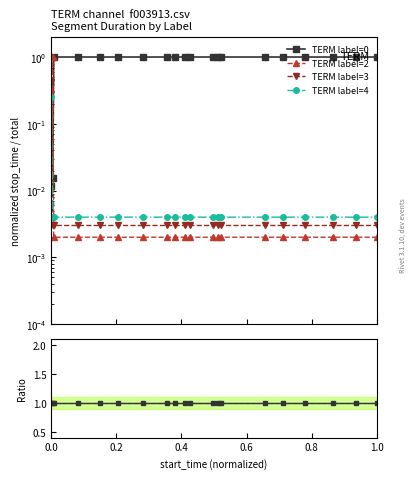

How many categories are shown in the chart?

20